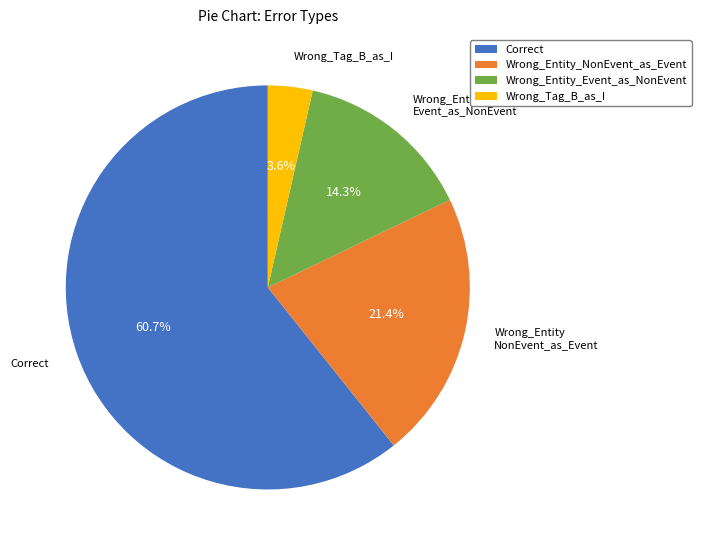

What is the smallest slice in the pie chart?

Wrong_Tag_B_as_I